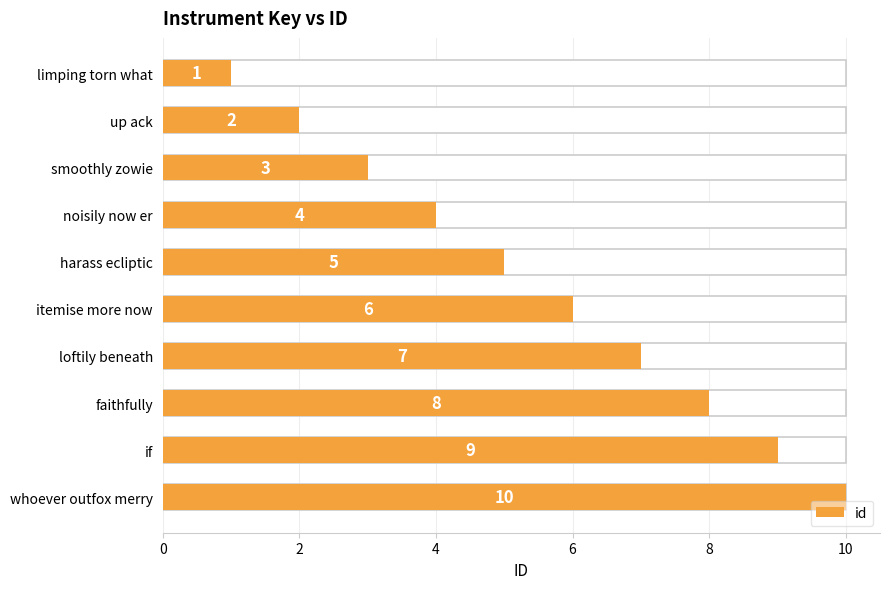

How many data points does each series have?

10